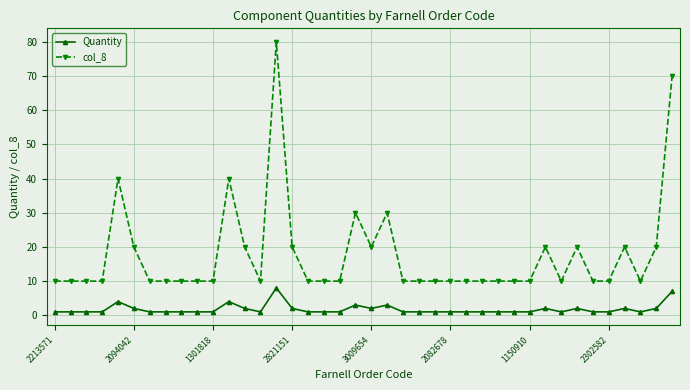

What is the value of the Quantity point at the 12th from the left?

4